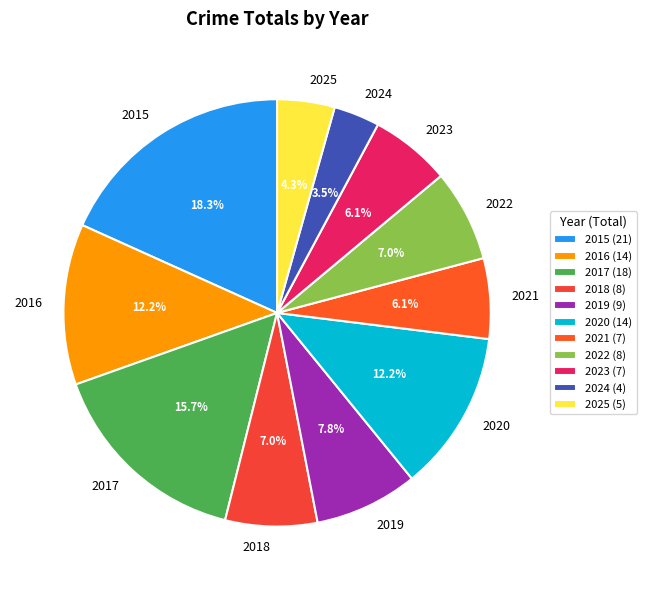

Is it true that 2022 is 19% of the pie?

False